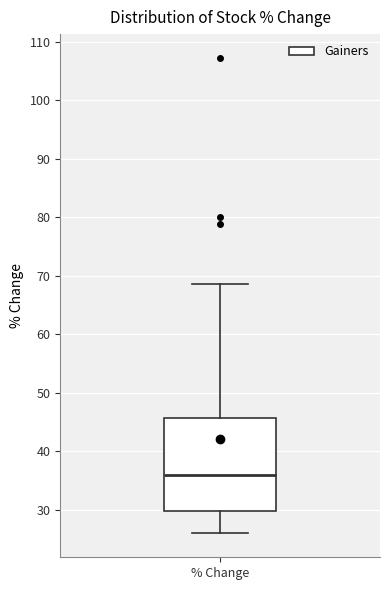

Transcribe this box plot: give where the median line is, the range the box spans, and where the two whiskers end, as read against the y-axis. The values are not printed on the chart, so give them approximately, as read against the axis.

median 36, box 30 to 46, whiskers 26 to 69